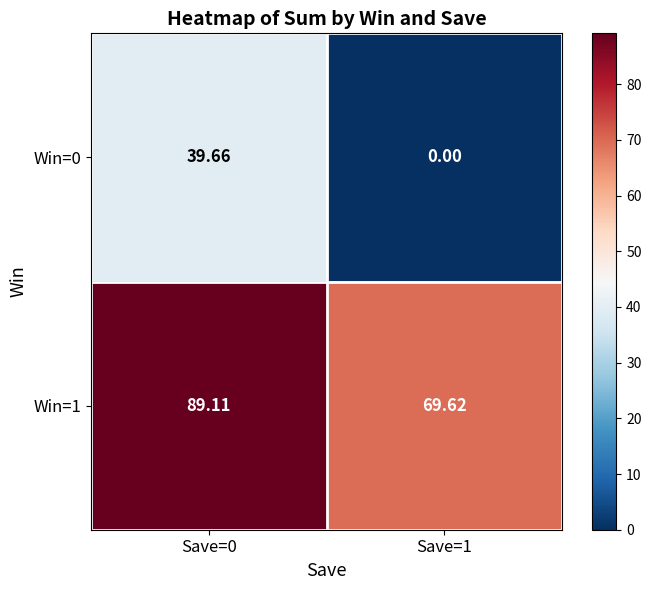

Is the value of Win=1 at Save=1 greater than the value of Win=0 at Save=1?

Yes